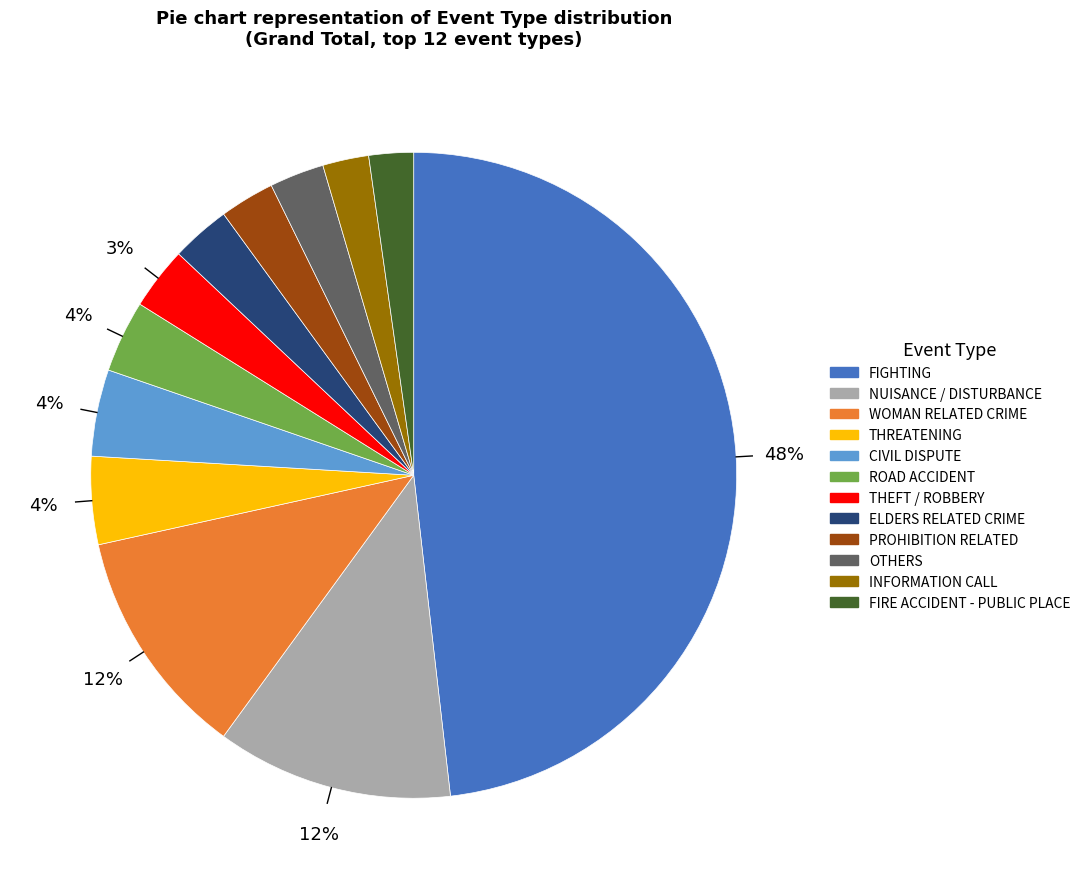

Is the sum of ELDERS RELATED CRIME and INFORMATION CALL greater than half?

No